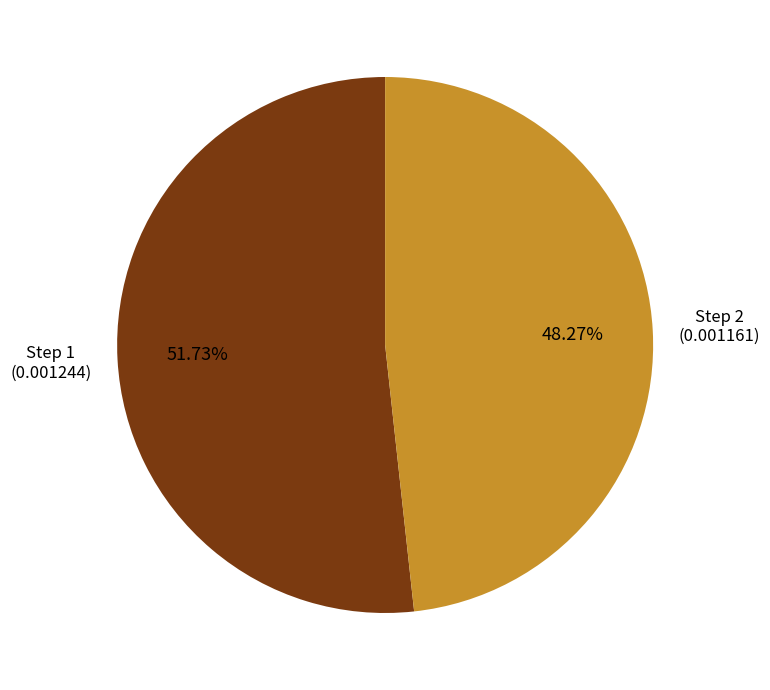

Is there a majority slice in this chart?

Yes